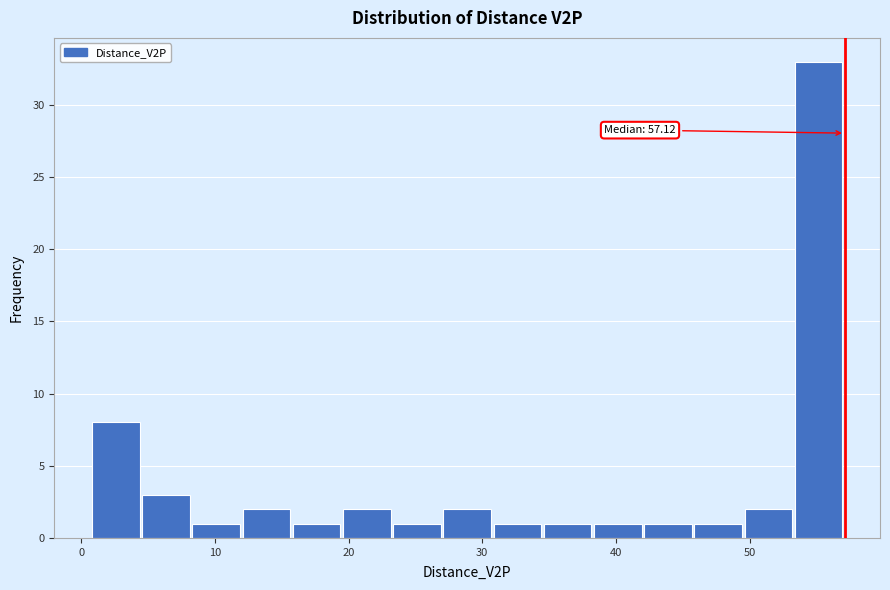

Read against the x-axis, roughly where is the centre of the tallest bar?

55